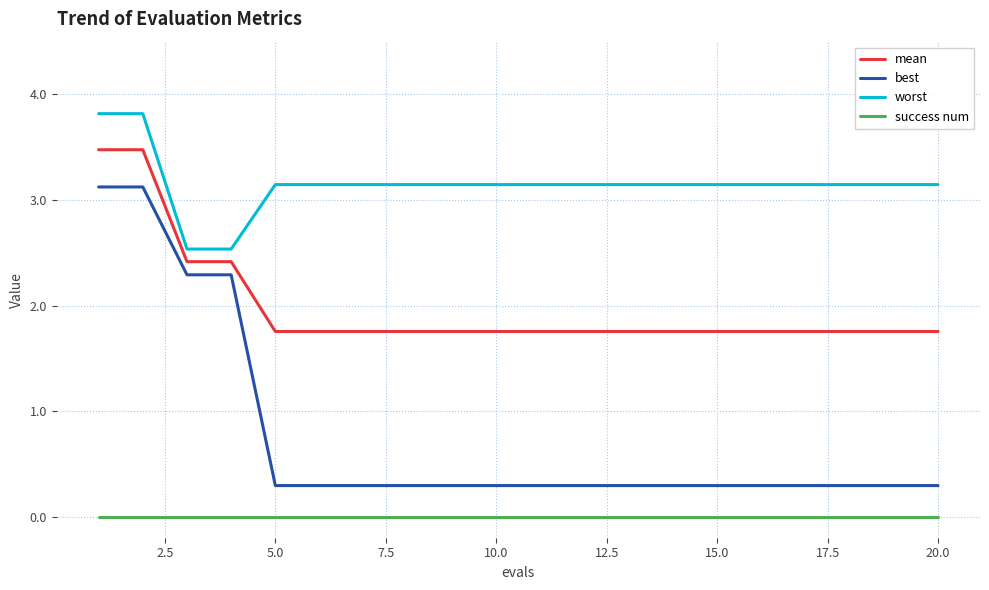

At how many categories does at least one series exceed 1?

20